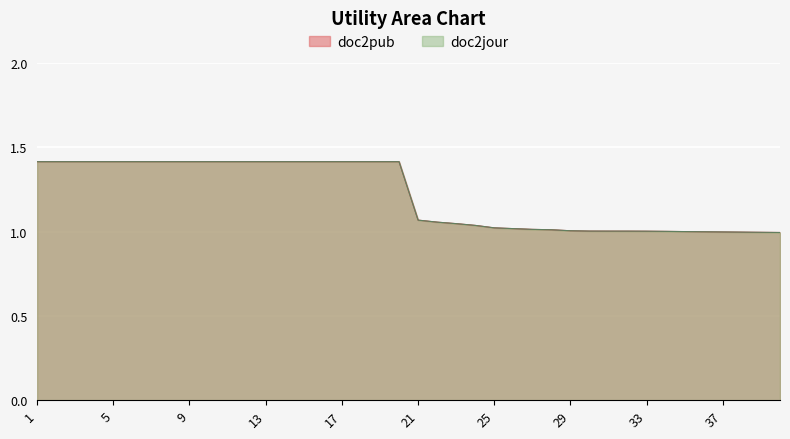

Is the value of doc2pub at 15 greater than the value of doc2jour at 26?

Yes